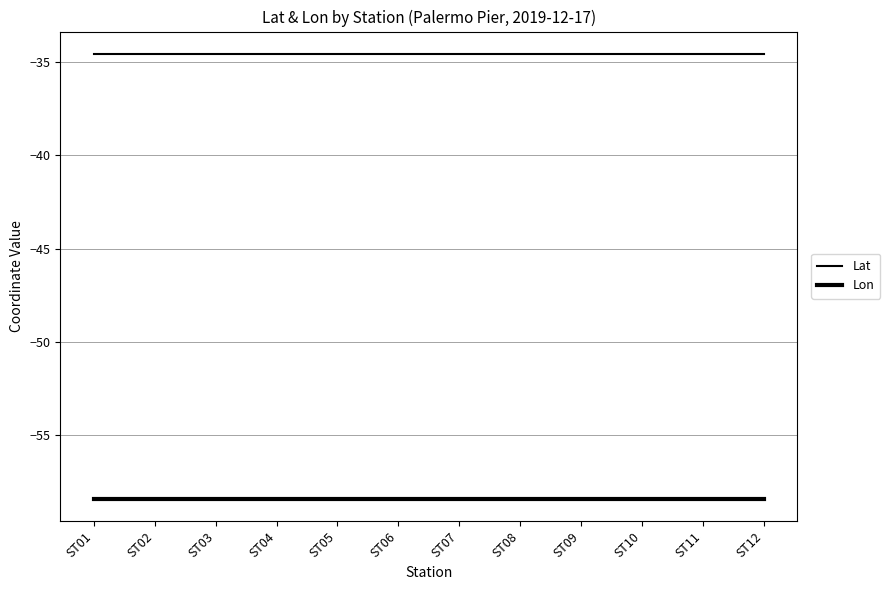

How many lines are shown in the chart?

2